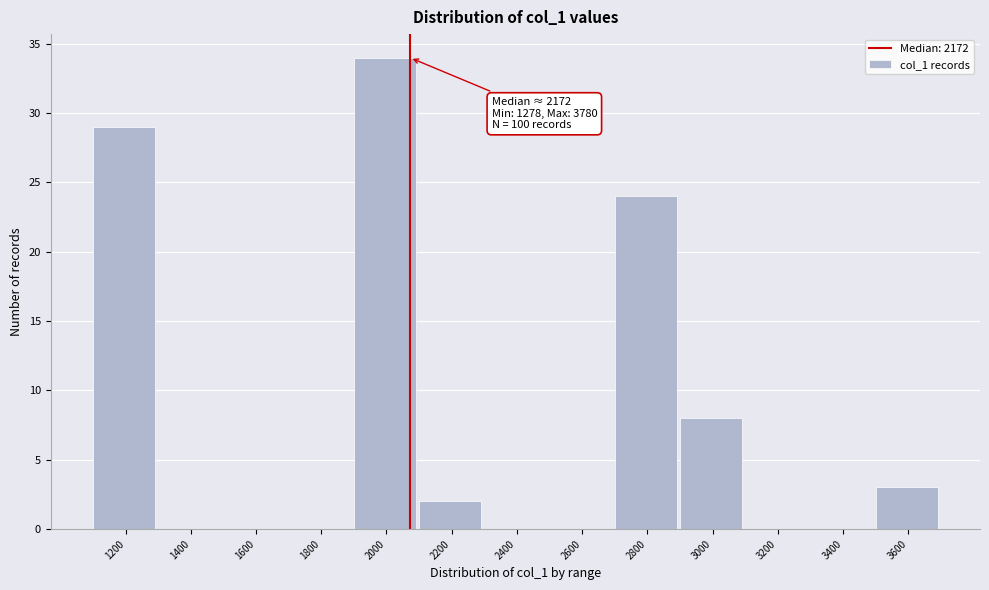

Reading left to right, extract all data points from this chart.

1200=29	1400=0	1600=0	1800=0	2000=34	2200=2	2400=0	2600=0	2800=24	3000=8	3200=0	3400=0	3600=3